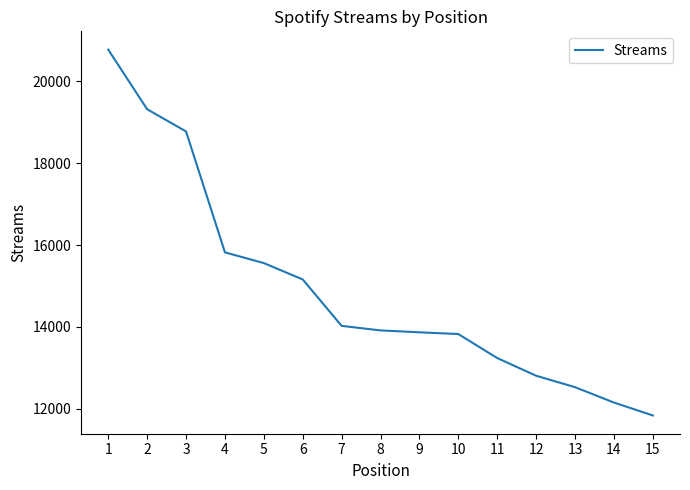

Approximately how many times larger is the value at 7 compared to 6?

0.9